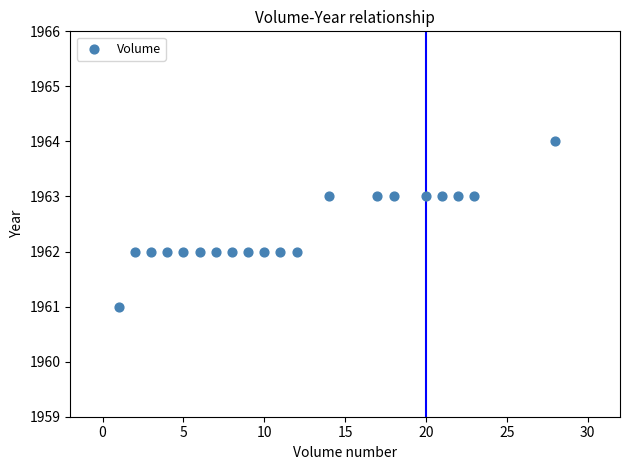

What is the range of X values (max minus min)?

27